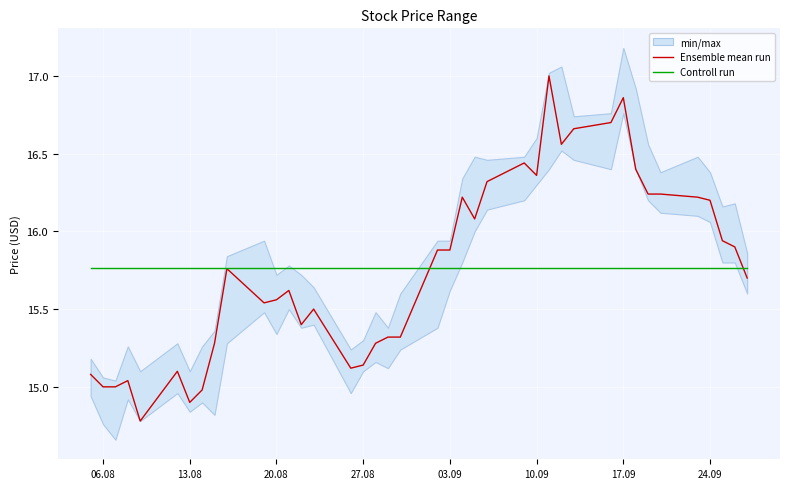

True or false: Controll run and Ensemble mean run cross at least once.

True